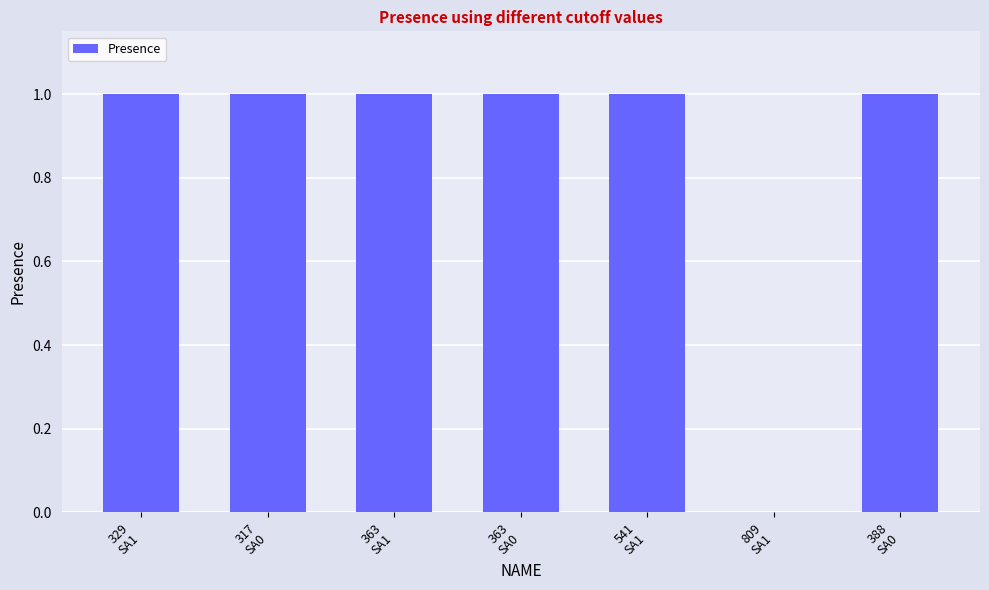

What is the average value?

1